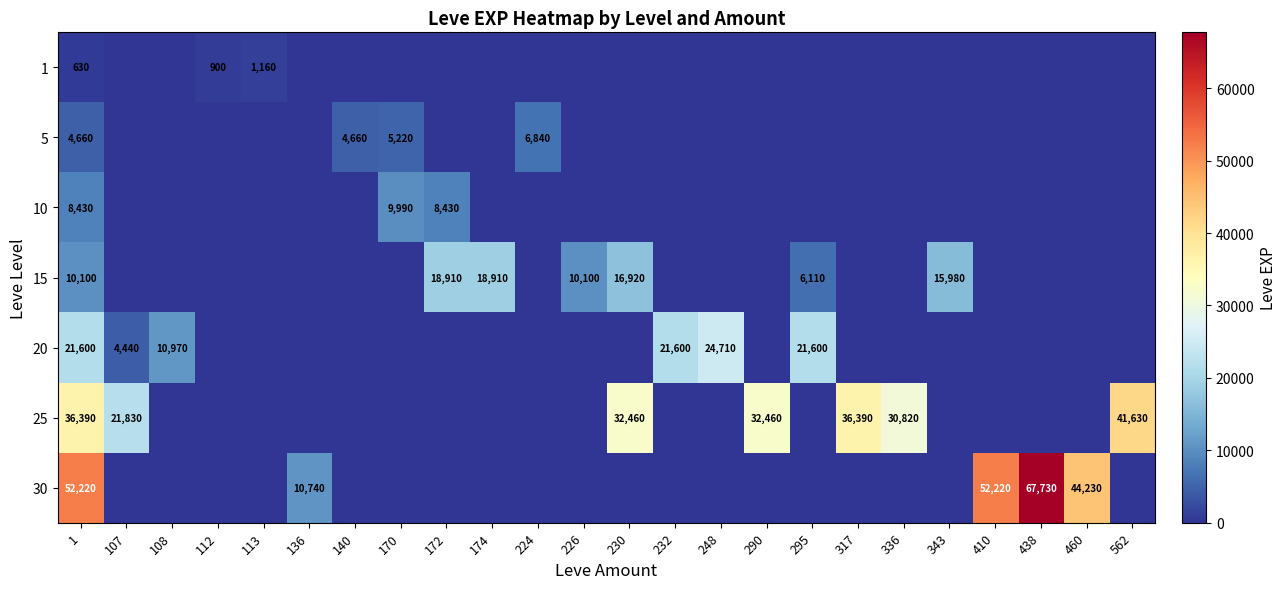

The 10 series shows 8430 at 1. True or false?

True